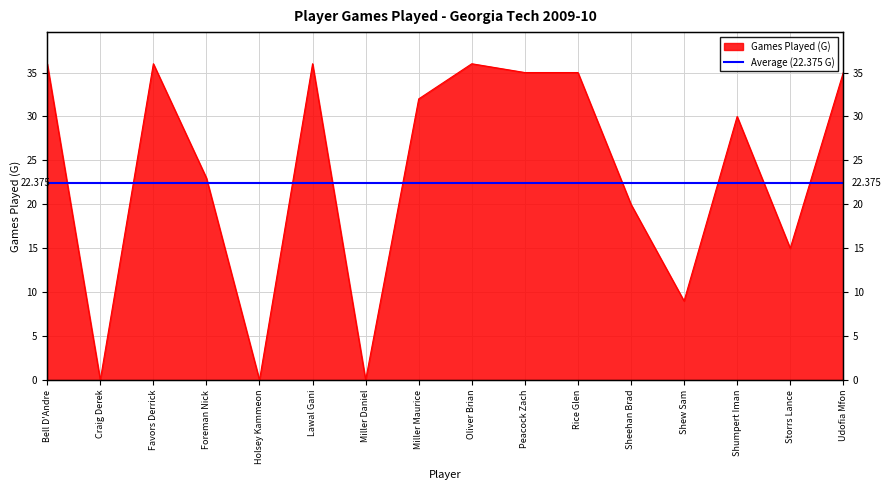

List the labels in order of value, largest first.

Bell D'Andre, Favors Derrick, Lawal Gani, Oliver Brian, Peacock Zach, Rice Glen, Udofia Mfon, Miller Maurice, Shumpert Iman, Foreman Nick, Sheehan Brad, Storrs Lance, Shew Sam, Craig Derek, Holsey Kammeon, Miller Daniel